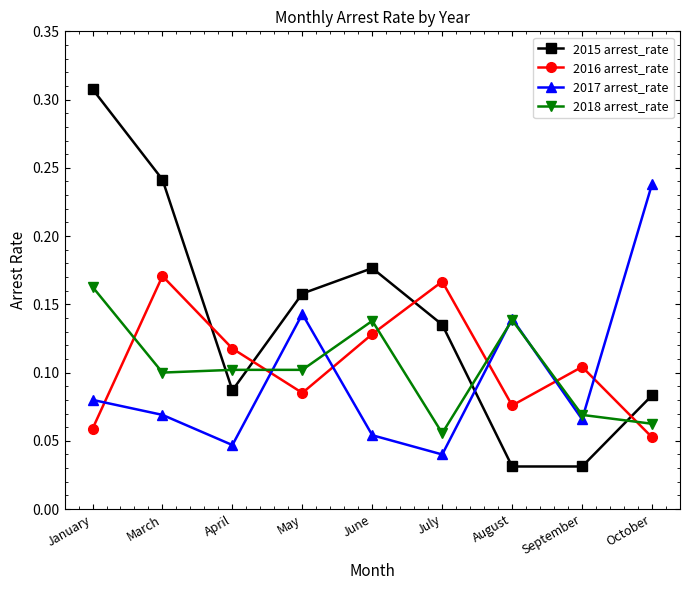

Which series changed the most between June and September?

2015 arrest_rate